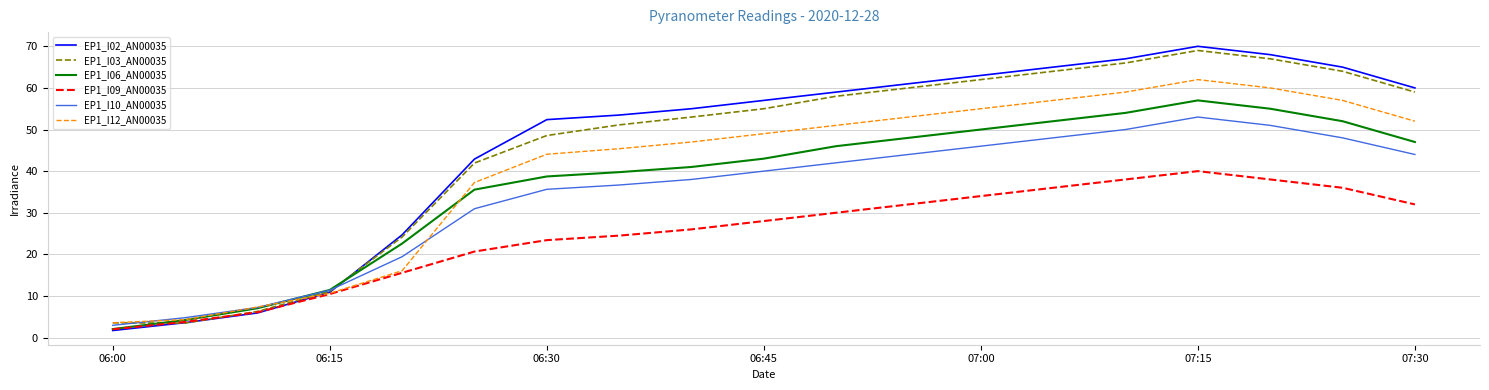

How many intersections are there between EP1_I03_AN00035 and EP1_I09_AN00035?

2